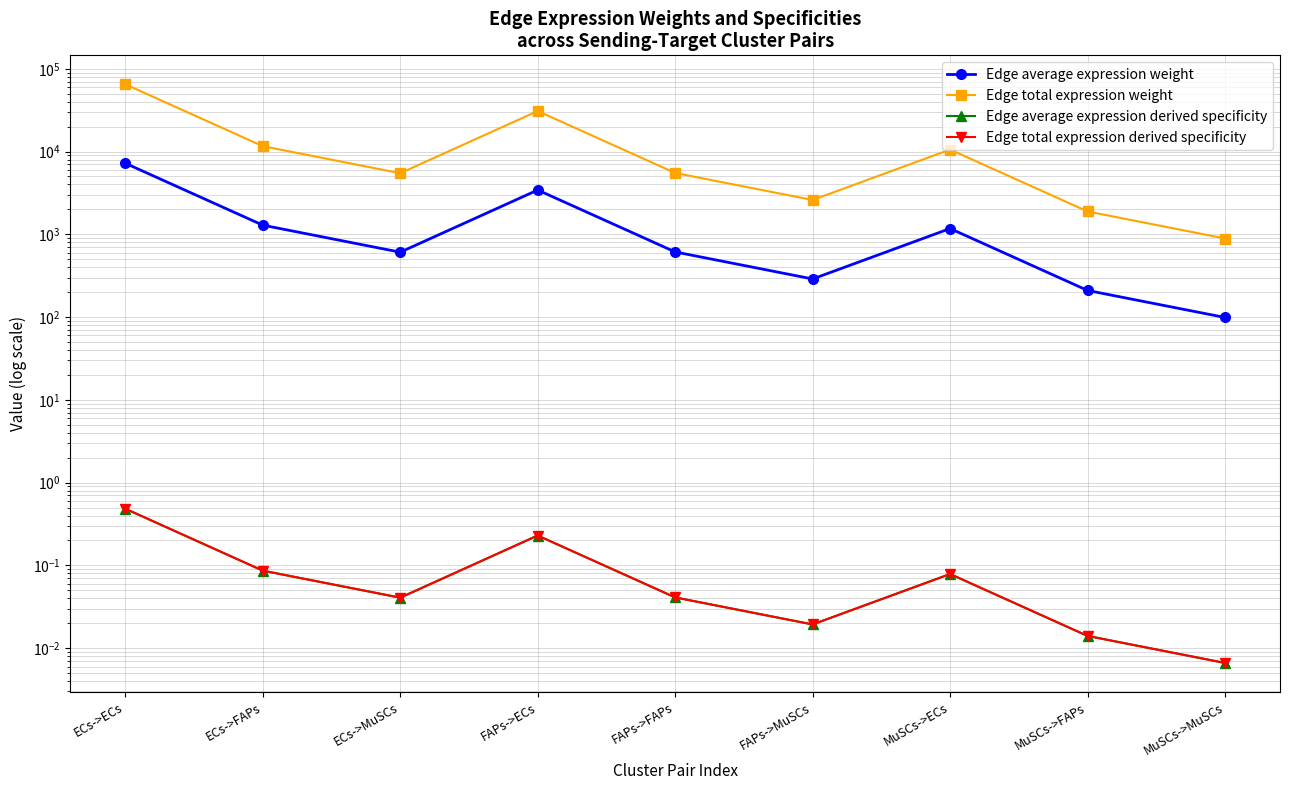

What is the difference between the Edge average expression weight values at FAPs->ECs and FAPs->FAPs?

2816.0